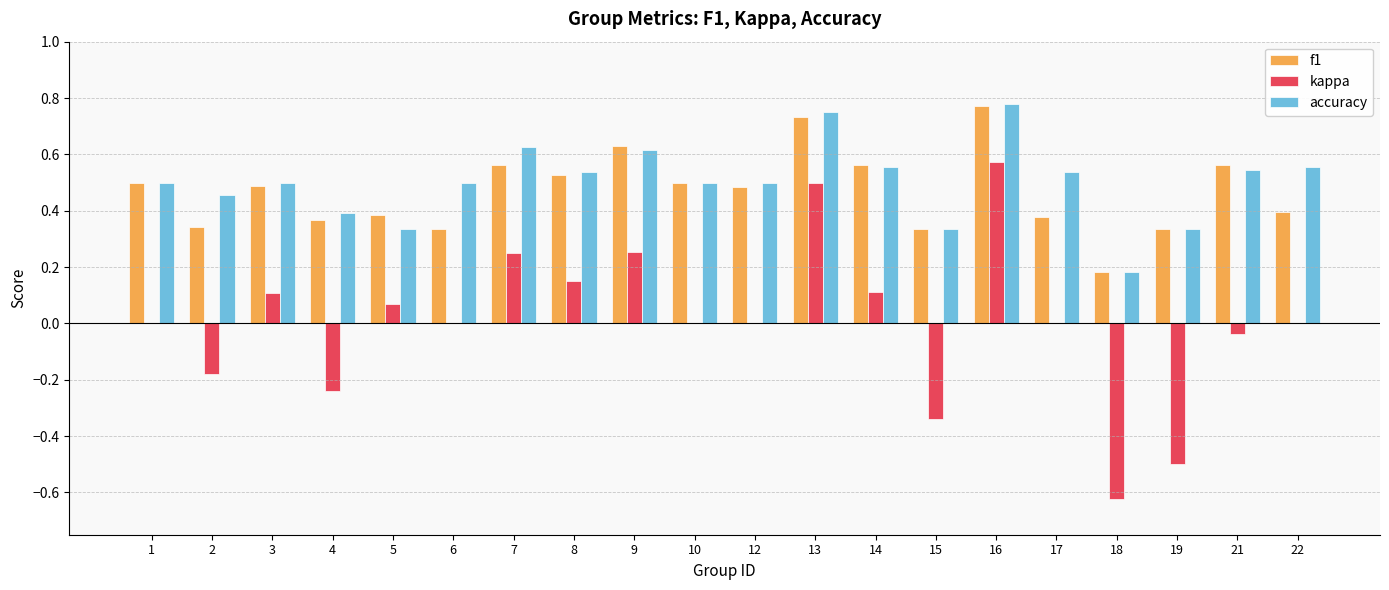

Which series changed the most between 2 and 17?

kappa